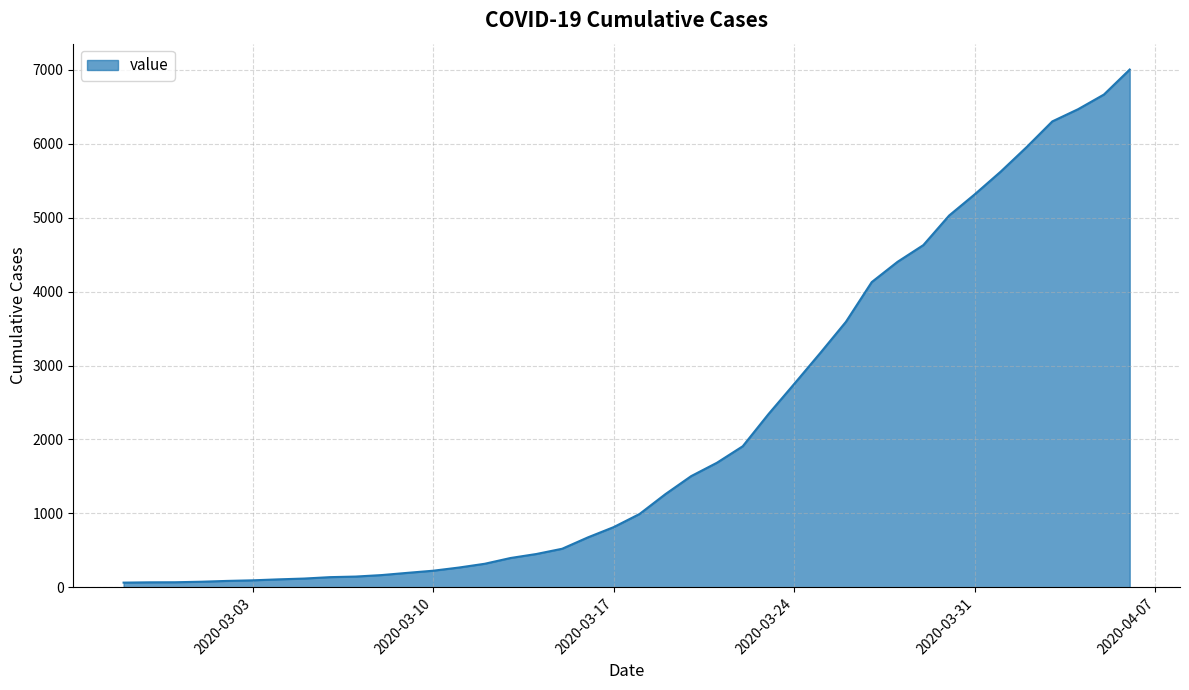

What is the greatest value displayed?

7002